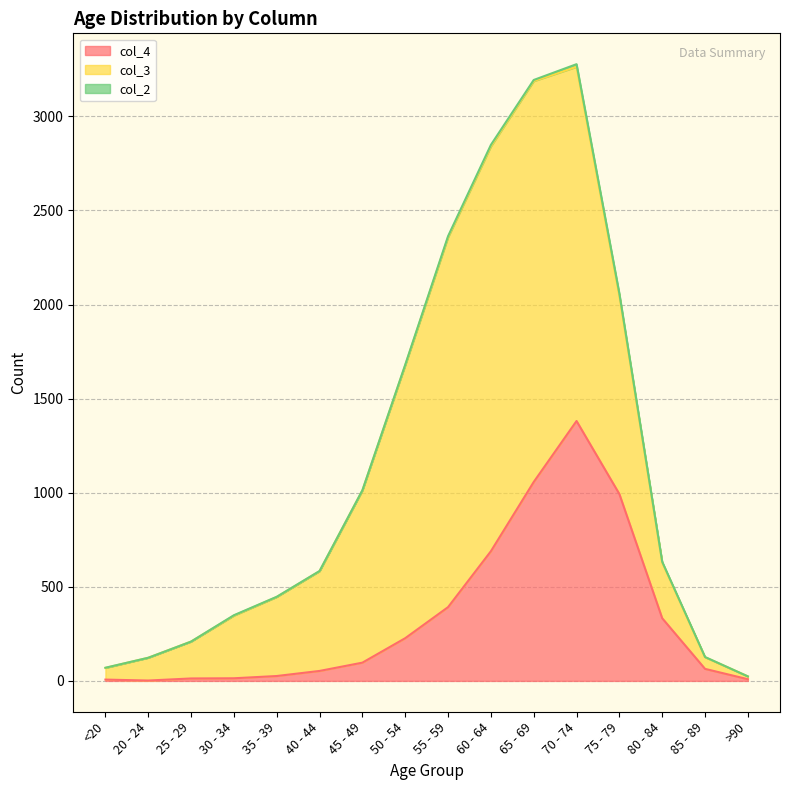

Reading left to right, what are all the values shown in this chart?

col_4: 7	2	13	14	26	53	97	227	392	689	1057	1381	993	333	64	9
col_3: 62	121	196	333	420	530	915	1450	1965	2151	2130	1882	1053	296	62	15
col_2: 1	0	0	2	1	1	1	3	6	8	6	14	12	4	1	0